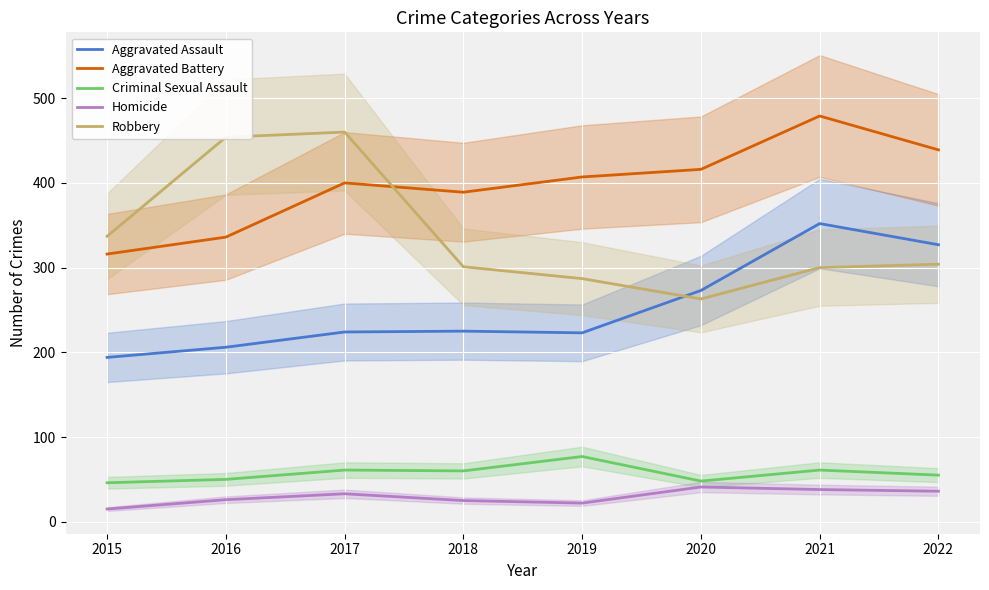

Which series ends up on top after the final intersection of Robbery and Aggravated Battery?

Aggravated Battery